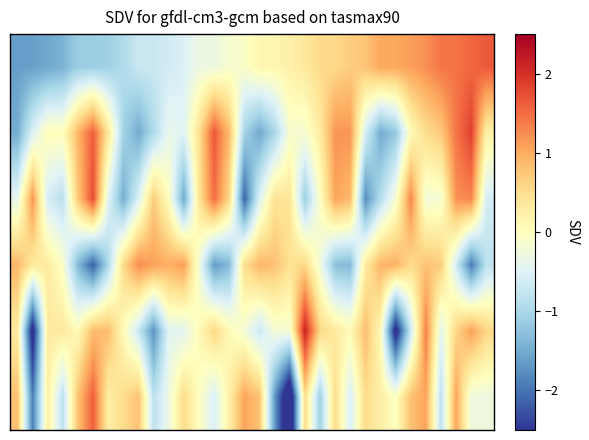

Which category has the highest value across all series?

19